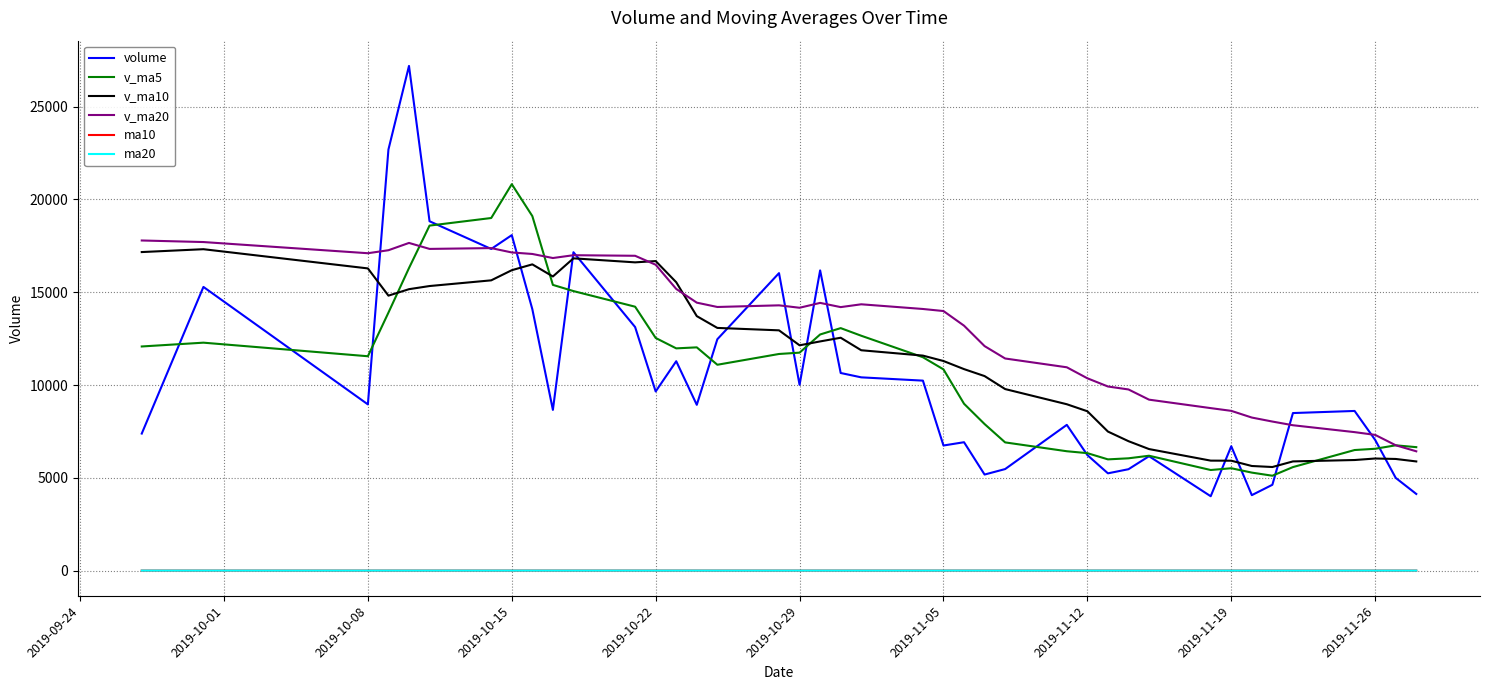

Which series has the largest range (max minus min)?

volume